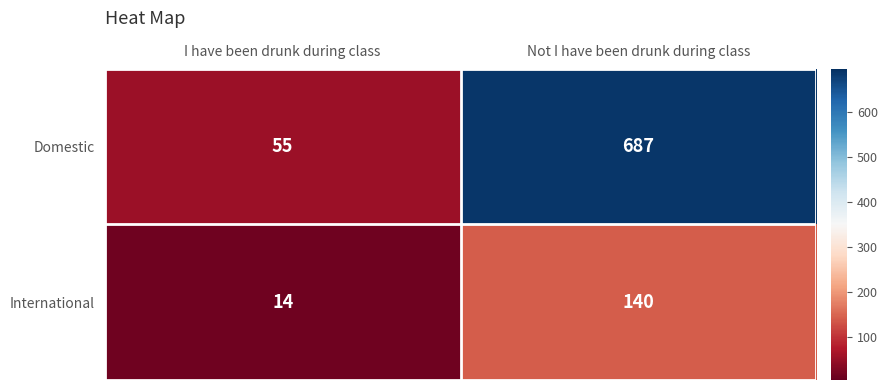

What is the maximum value shown in the chart?

687